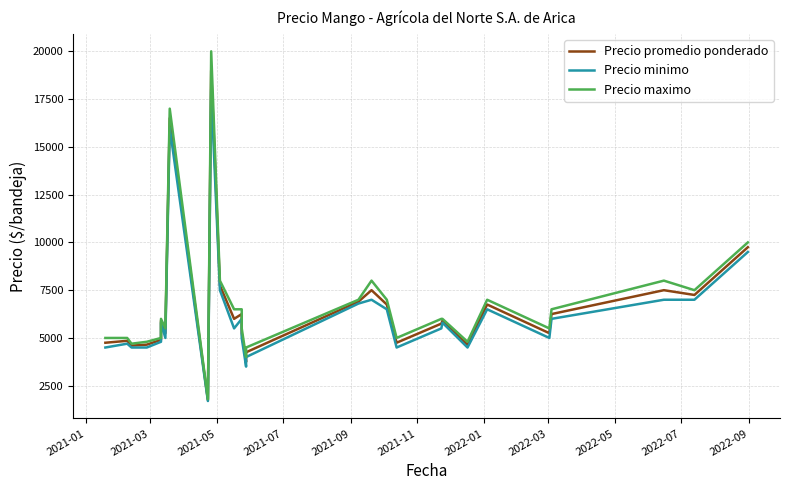

Does the chart have visible grid lines?

Yes